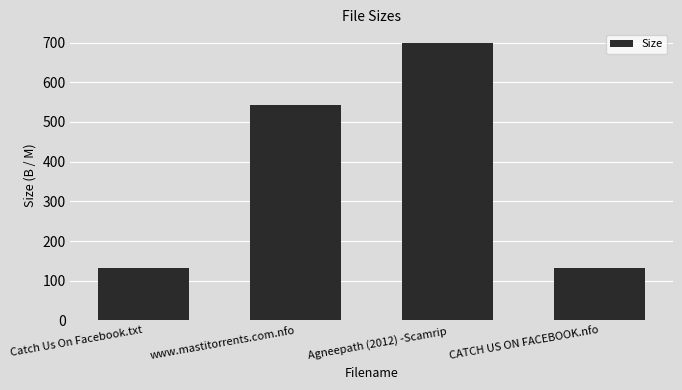

Reading left to right, extract all data points from this chart.

133.0	544.0	698.5	133.0